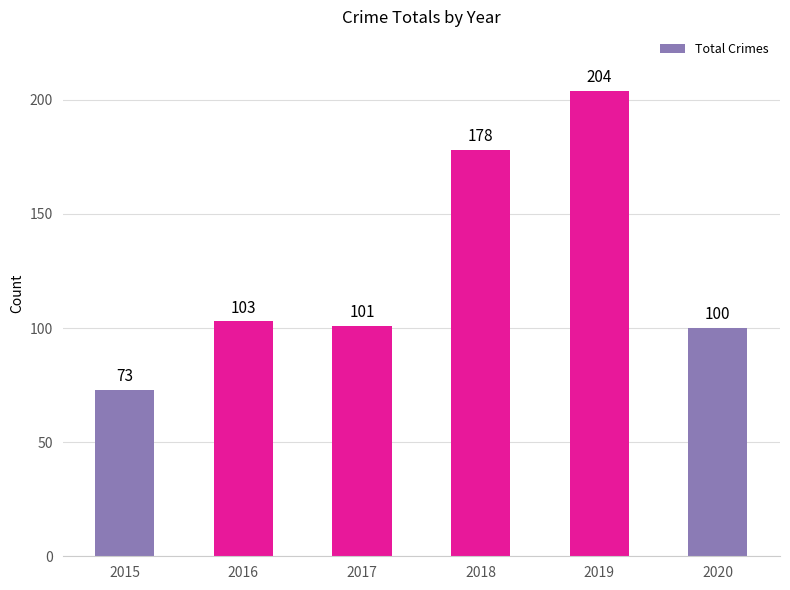

Reading left to right, what are all the values shown in this chart?

2015=73	2016=103	2017=101	2018=178	2019=204	2020=100